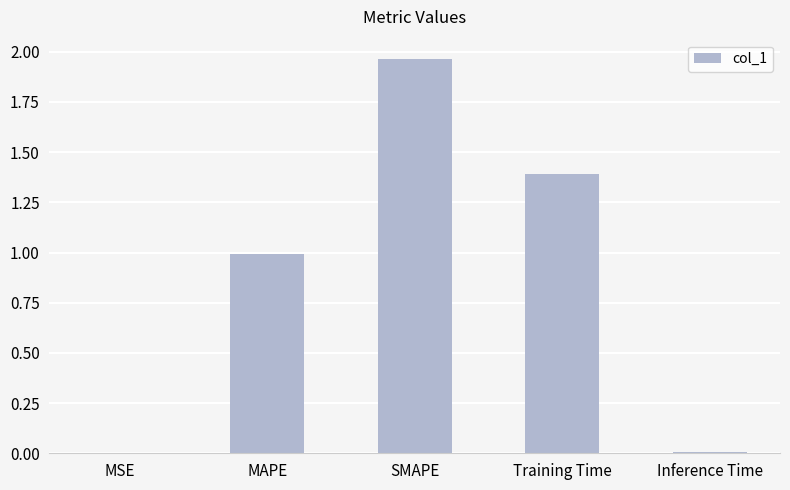

What is the sum of all values?

4.4